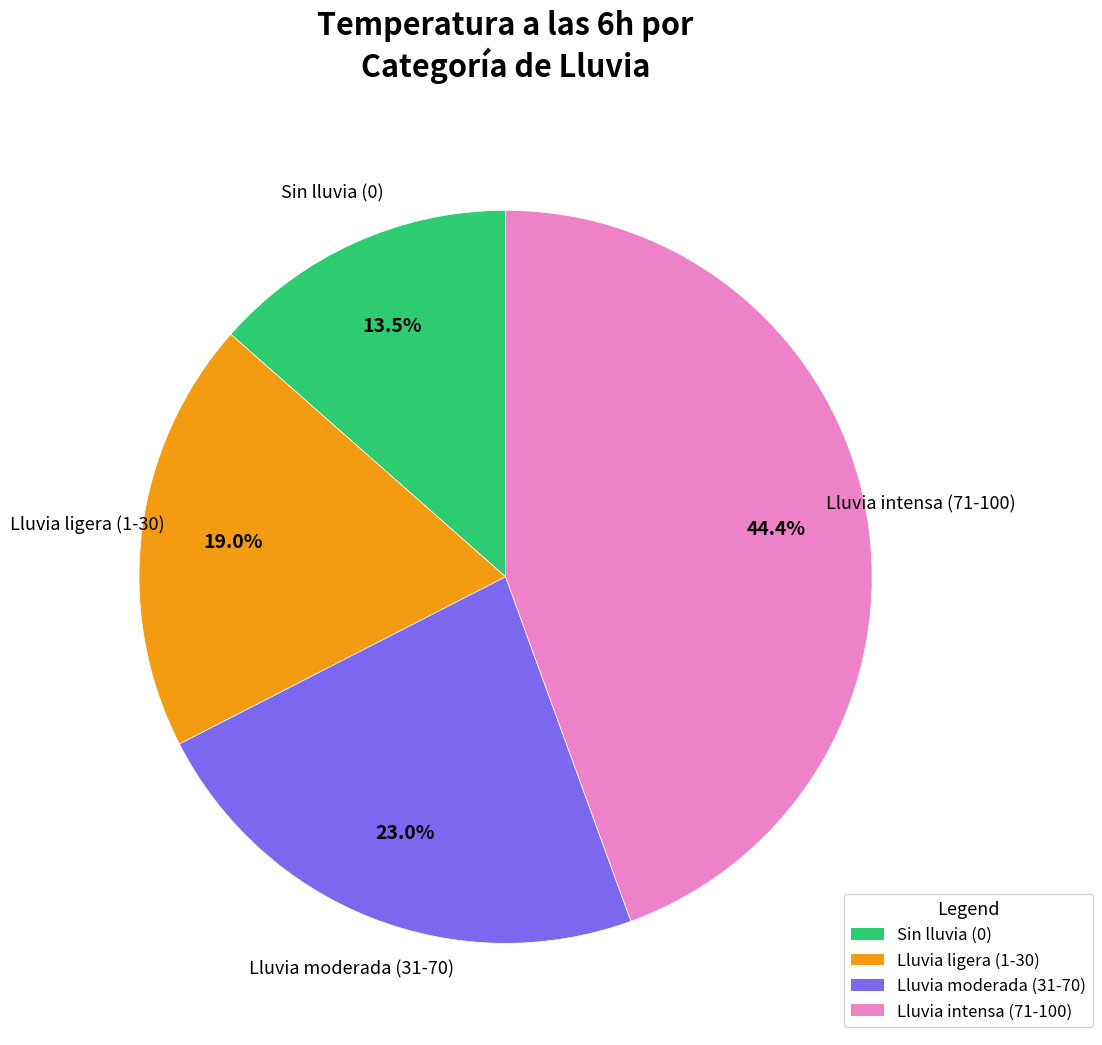

Is there any slice that represents more than half of the pie?

No